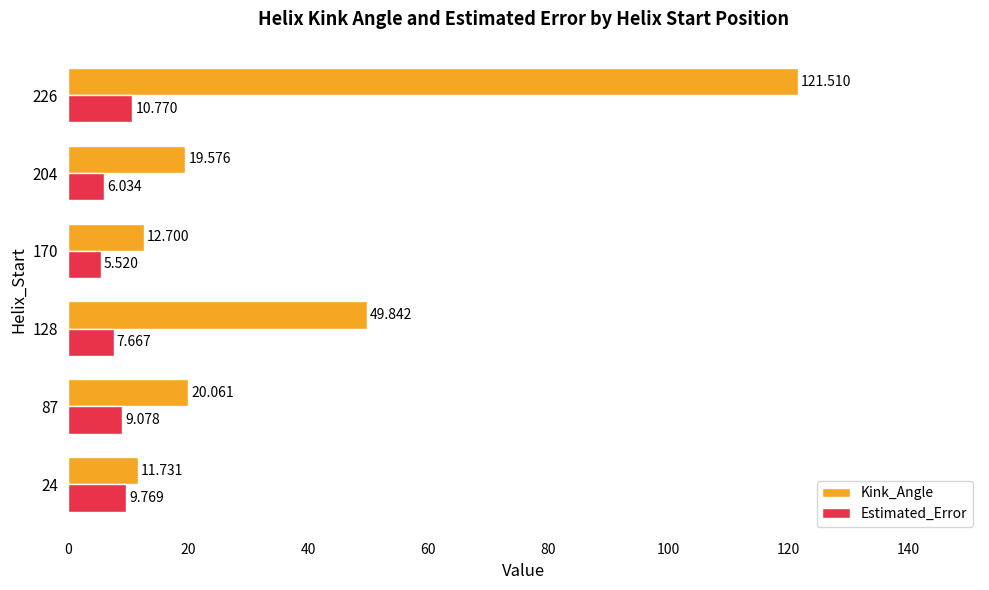

What is the maximum value shown in the chart?

121.5